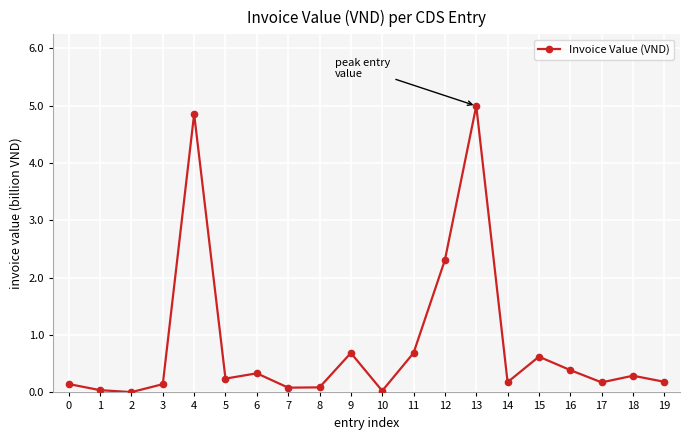

True or false: the data has more than 1 interior local peaks.

True